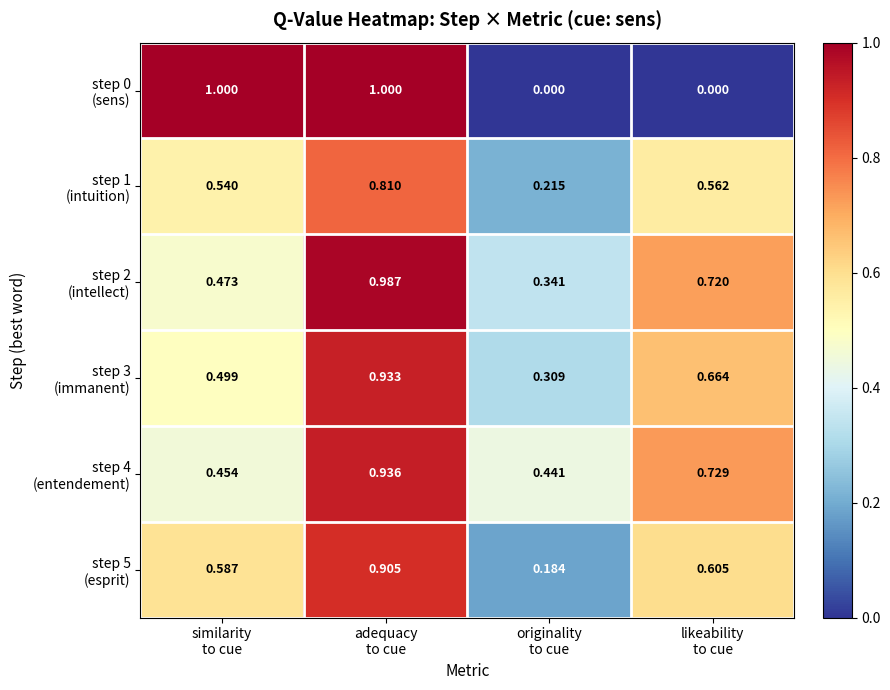

How many distinct data groups are displayed?

6